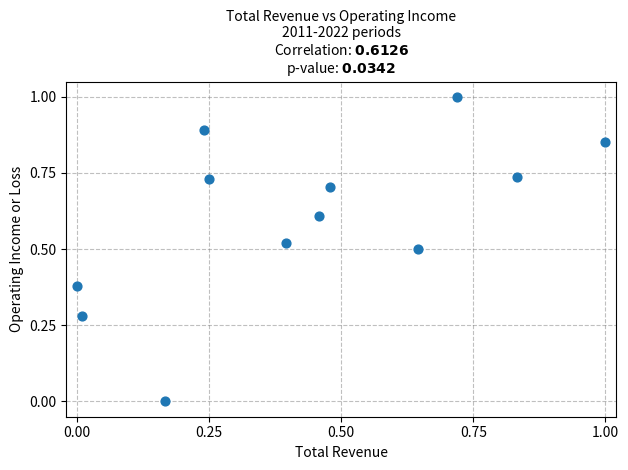

What is the average Y value?

0.6